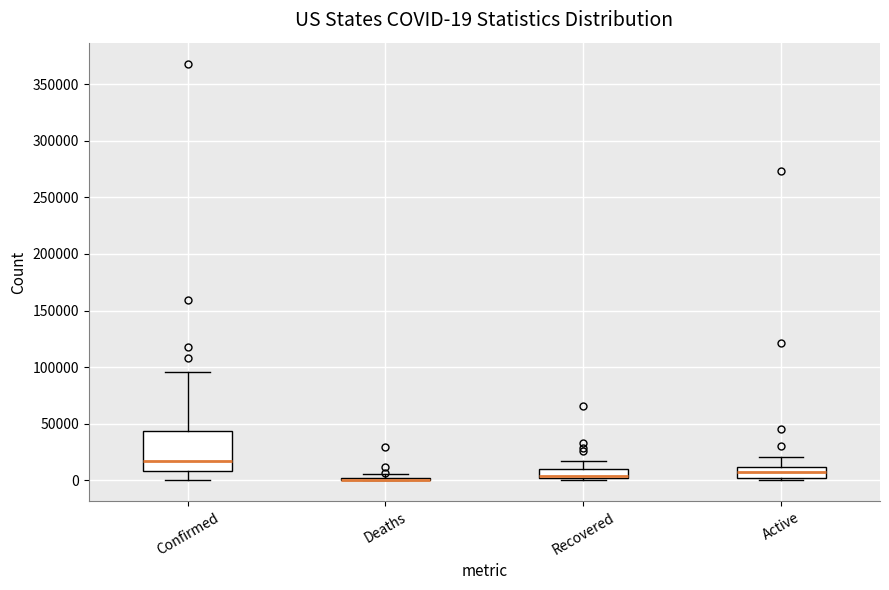

Comparing the boxes themselves (not the whiskers), which one is the tallest?

Confirmed